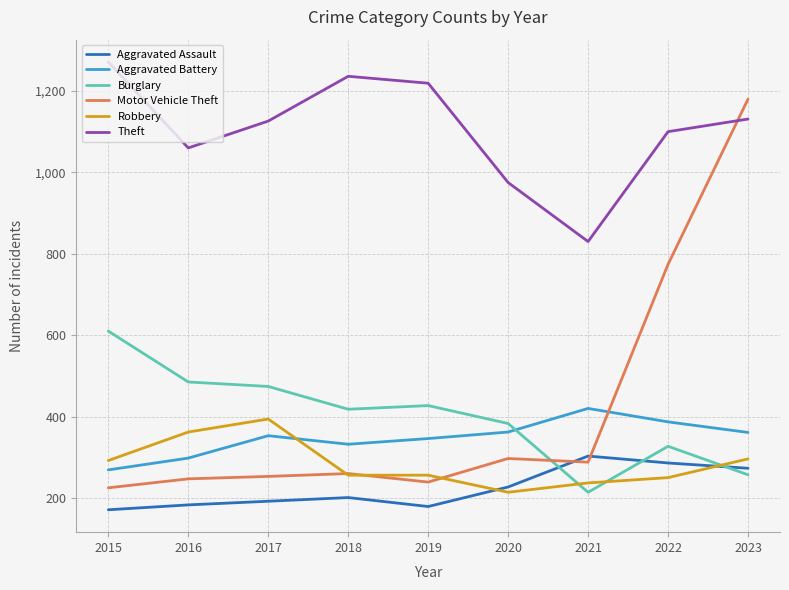

What is the maximum value for Theft?

1271